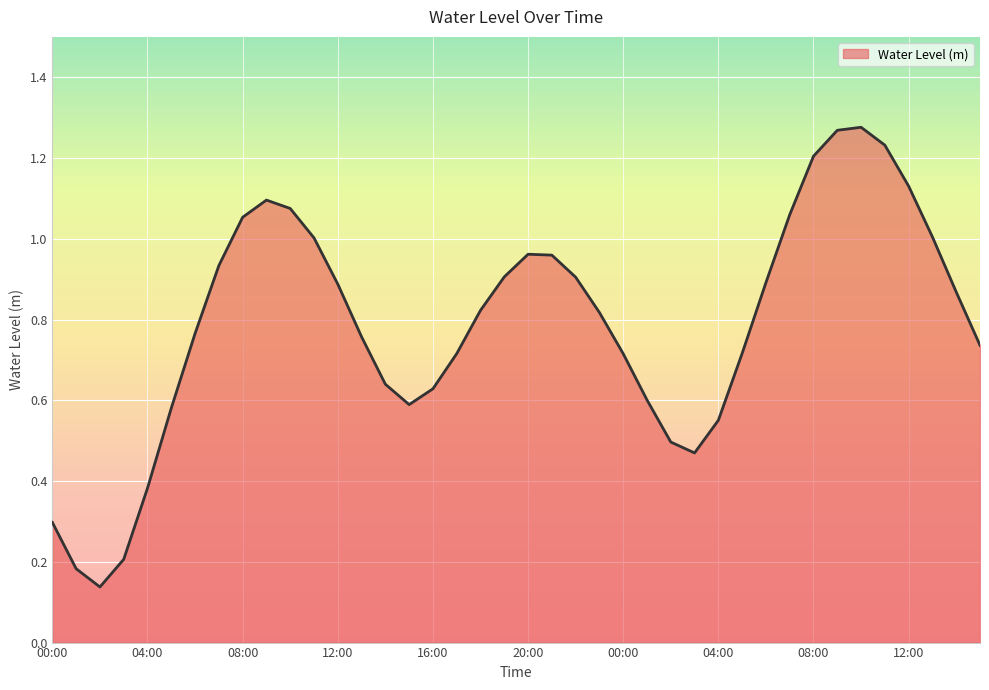

Reading left to right, transcribe all the data shown in this chart.

00:00=0.3	01:00=0.2	02:00=0.1	03:00=0.2	04:00=0.4	05:00=0.6	06:00=0.8	07:00=0.9	08:00=1.1	09:00=1.1	10:00=1.1	11:00=1.0	12:00=0.9	13:00=0.8	14:00=0.6	15:00=0.6	16:00=0.6	17:00=0.7	18:00=0.8	19:00=0.9	20:00=1.0	21:00=1.0	22:00=0.9	23:00=0.8	00:00=0.7	01:00=0.6	02:00=0.5	03:00=0.5	04:00=0.6	05:00=0.7	06:00=0.9	07:00=1.1	08:00=1.2	09:00=1.3	10:00=1.3	11:00=1.2	12:00=1.1	13:00=1.0	14:00=0.9	15:00=0.7